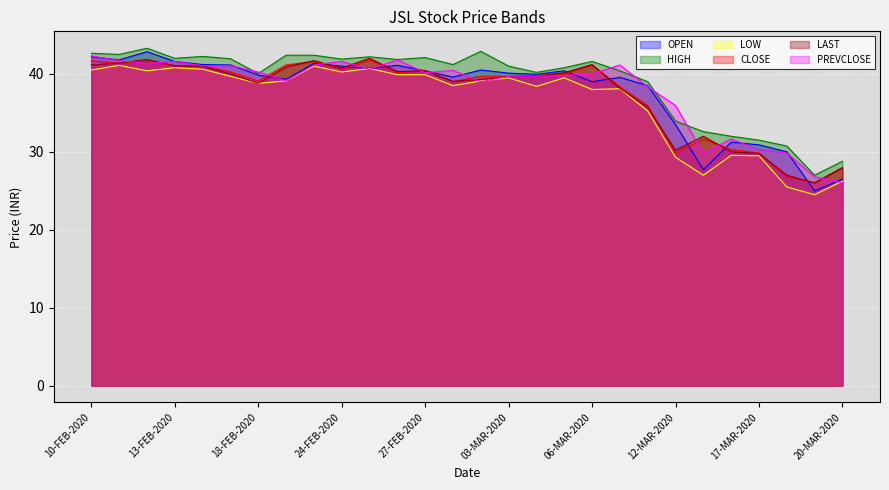

True or false: LOW and CLOSE cross at least once.

False